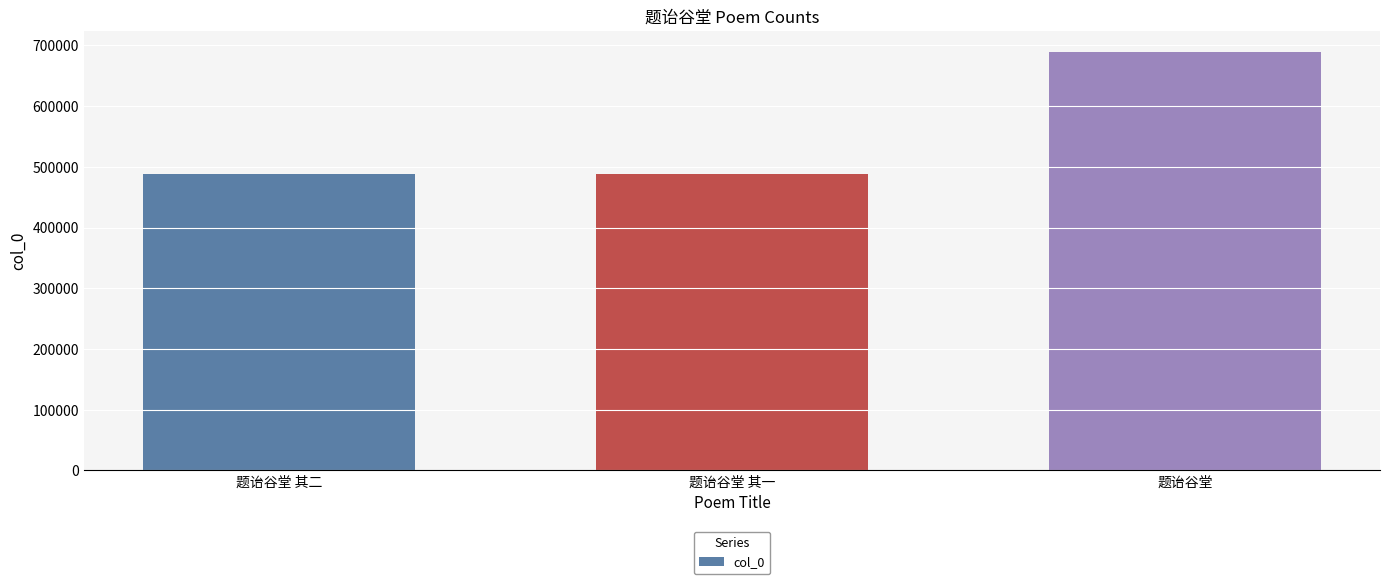

Is it true that the value at 题诒谷堂 其二 is 488474?

True